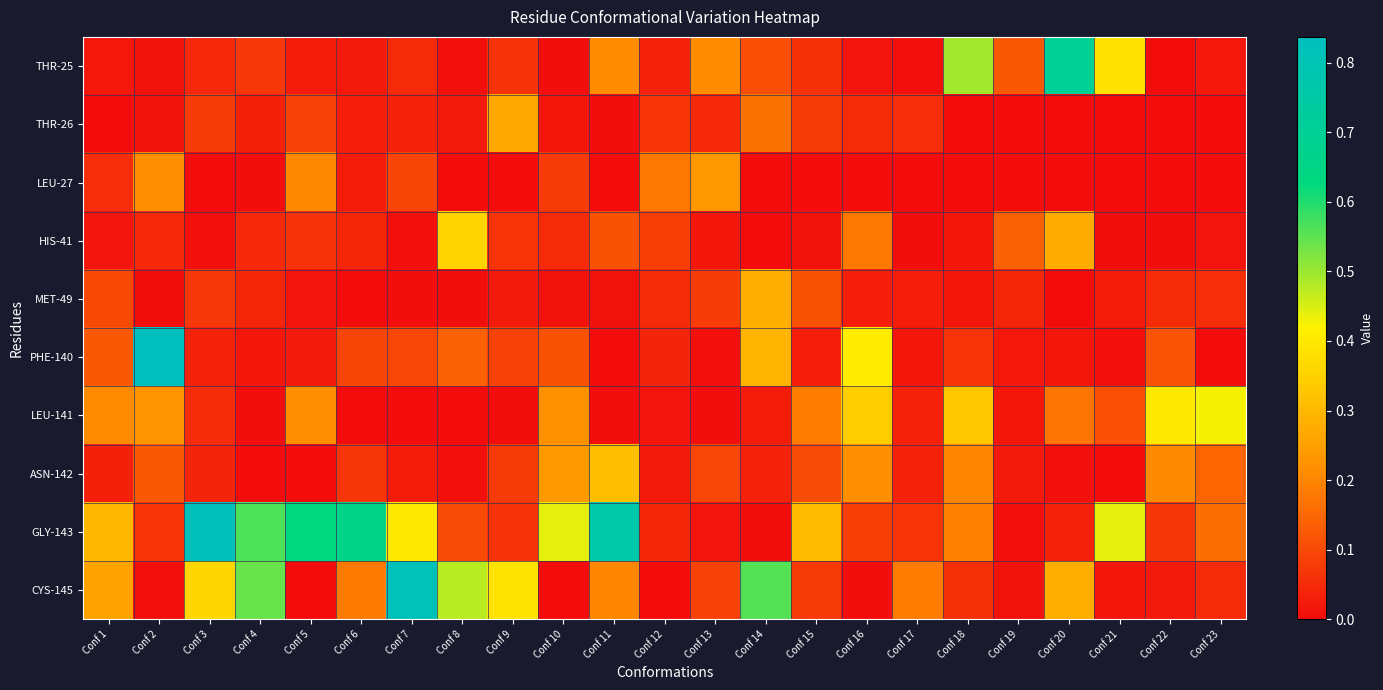

Rank the series at Conf 16 from highest to lowest value.

PHE-140, LEU-141, ASN-142, HIS-41, GLY-143, THR-26, MET-49, THR-25, CYS-145, LEU-27